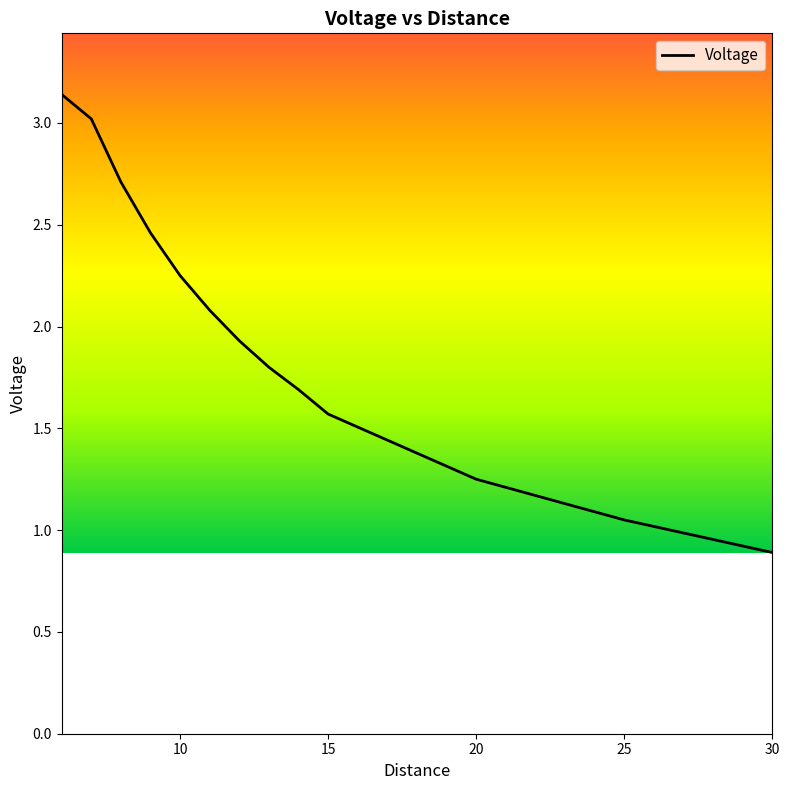

What is the minimum value shown in the chart?

0.9